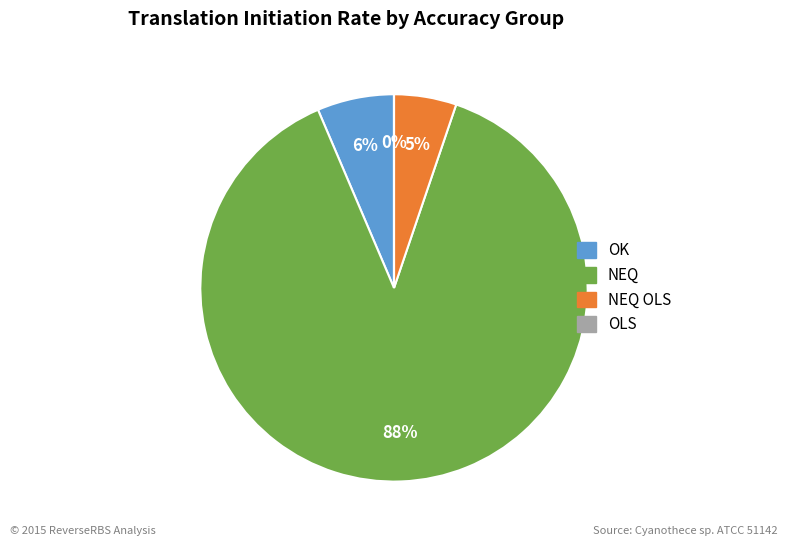

Is there any slice that represents more than half of the pie?

Yes